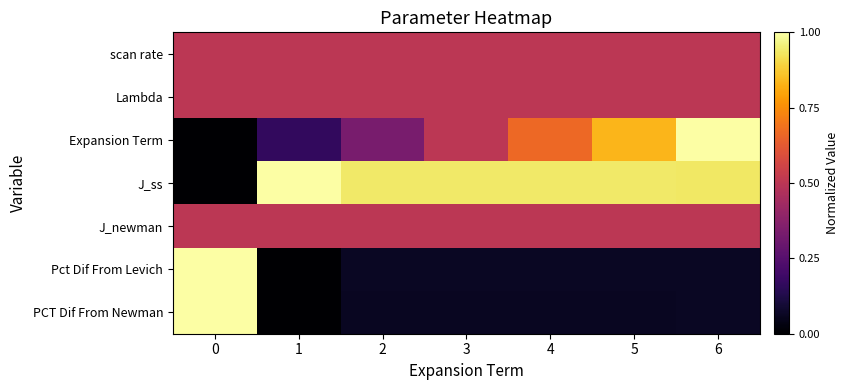

Between 3 and 5, which is larger?

3